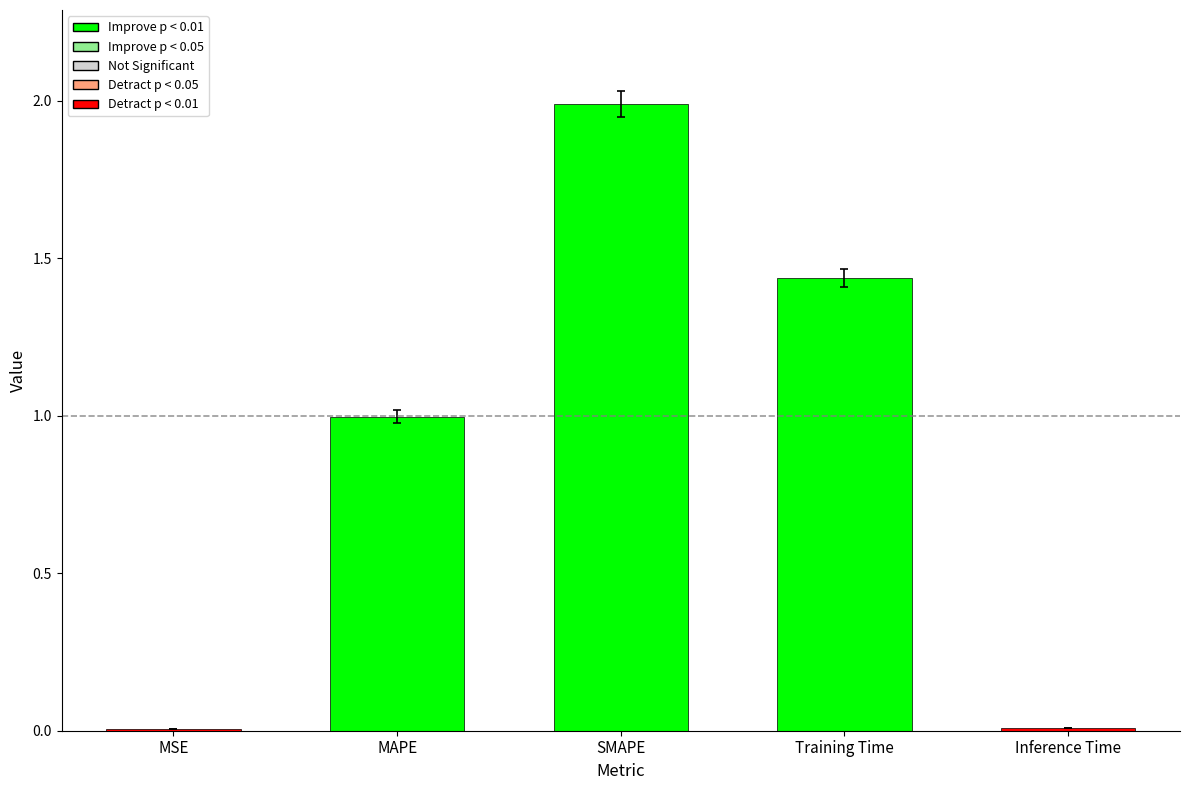

What is the sum of all values?

4.4